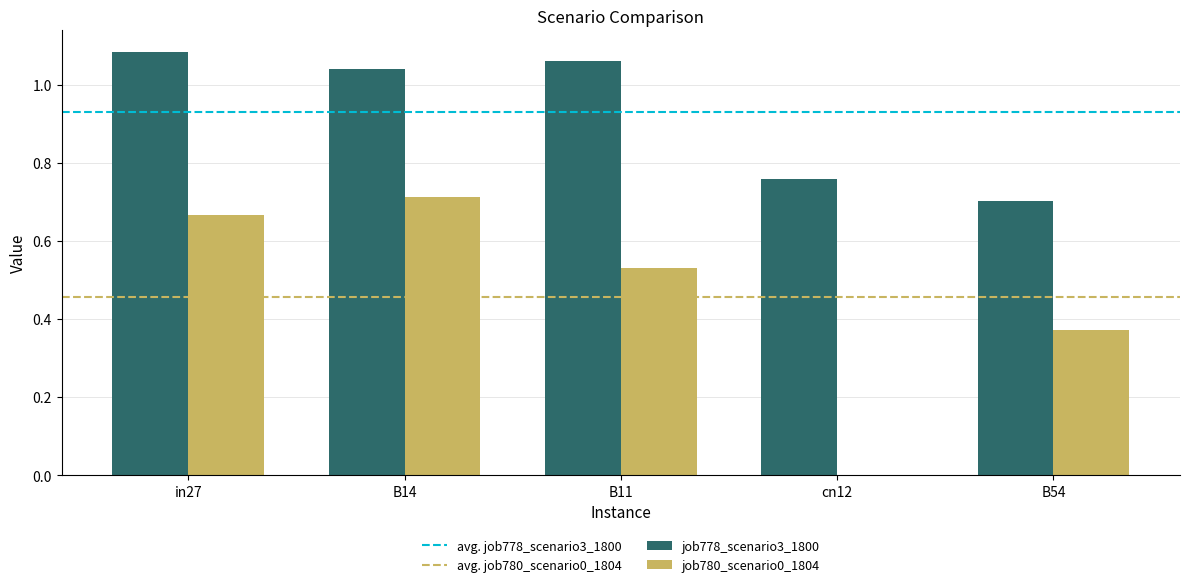

How many categories are shown in the chart?

5